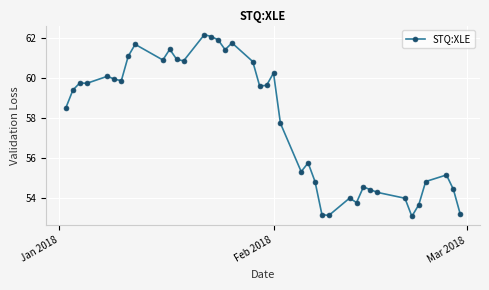

What is the value of the 1st point from the left?

58.5